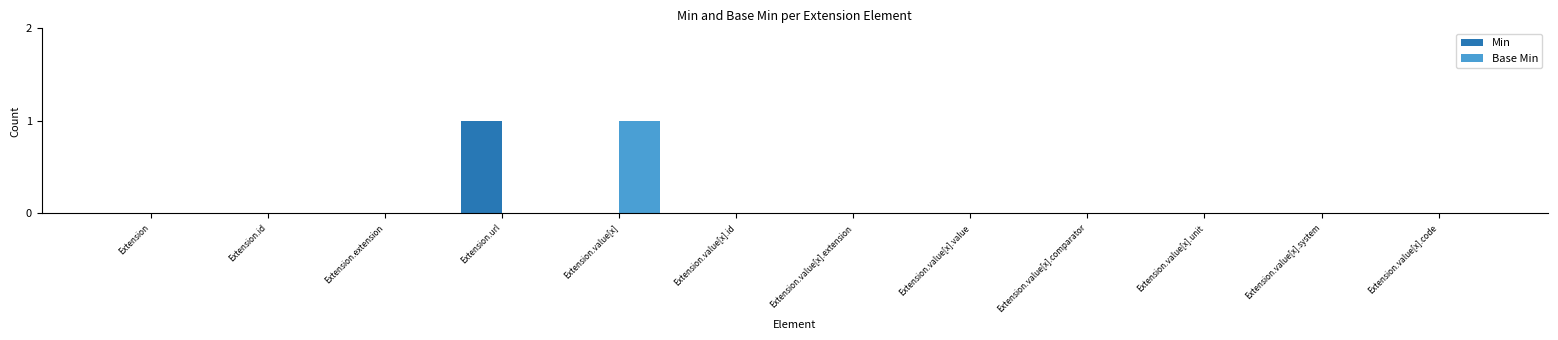

What is the sum of all Min values?

1